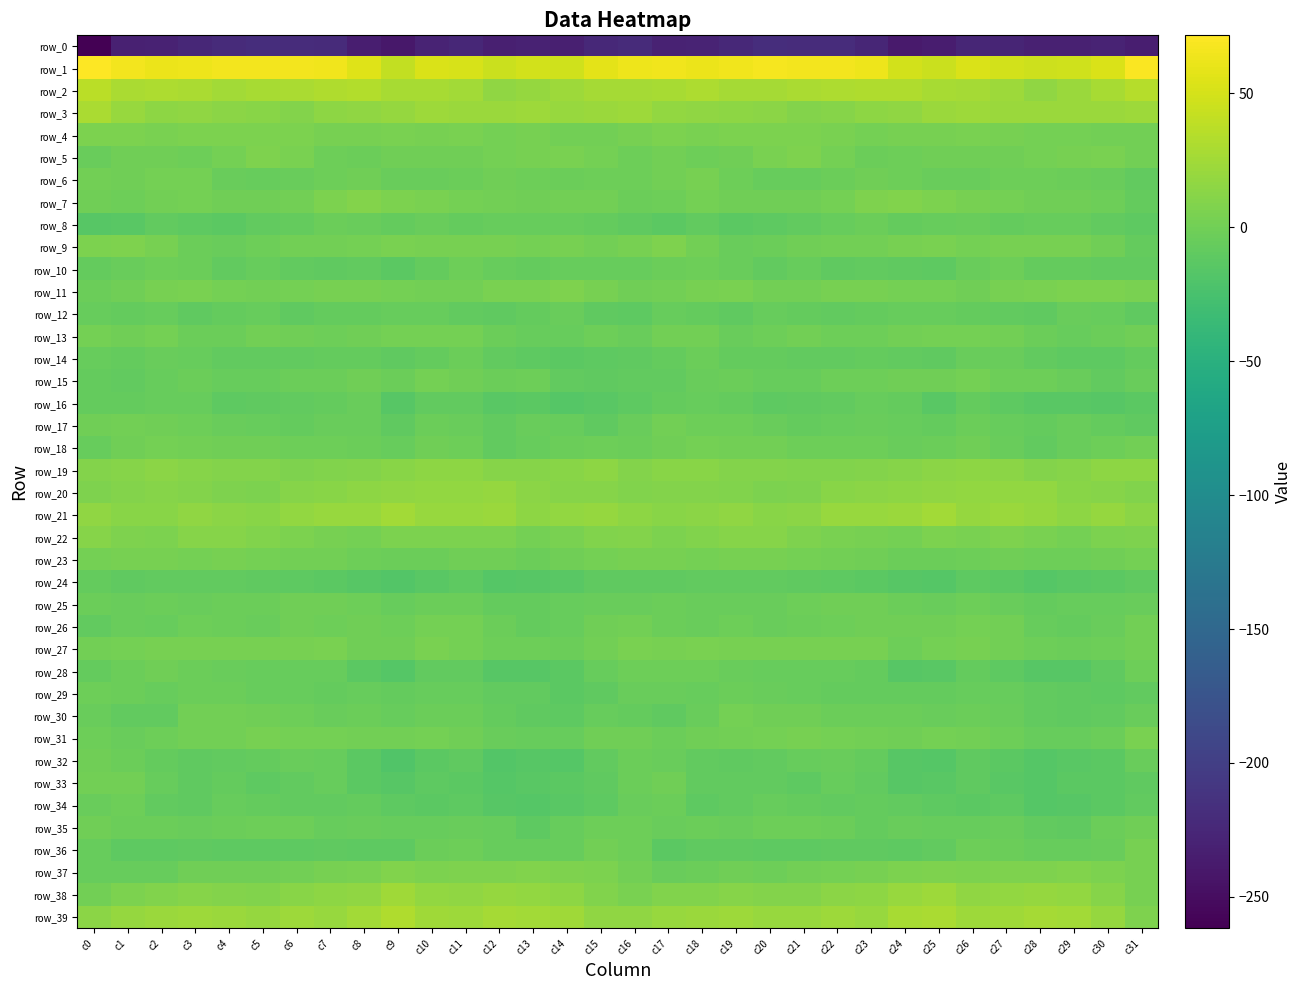

What is the approximate value of row_1 at c8?

55.6